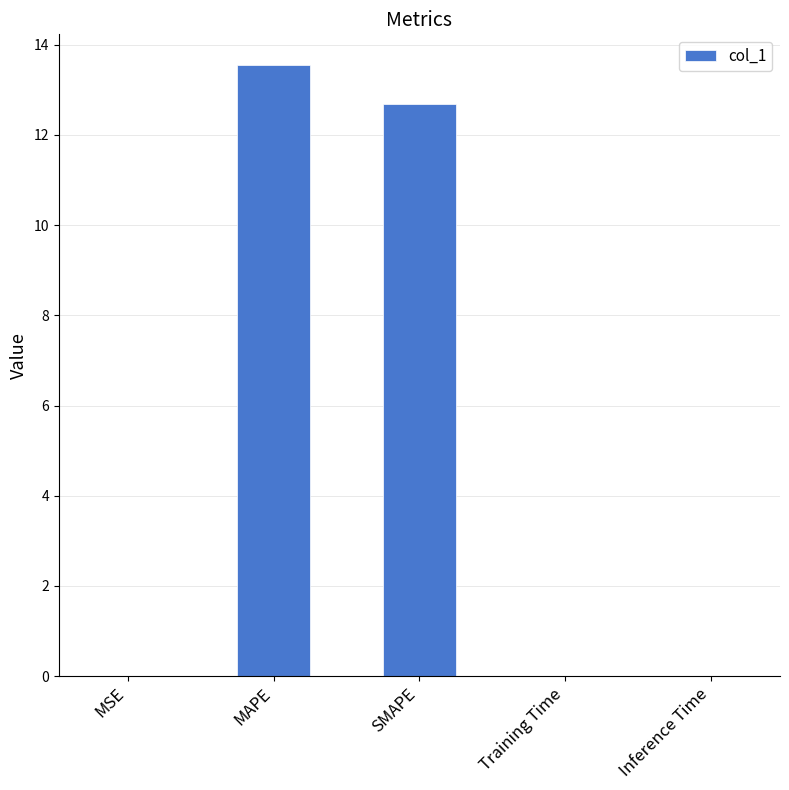

Count the number of data series in this chart.

1